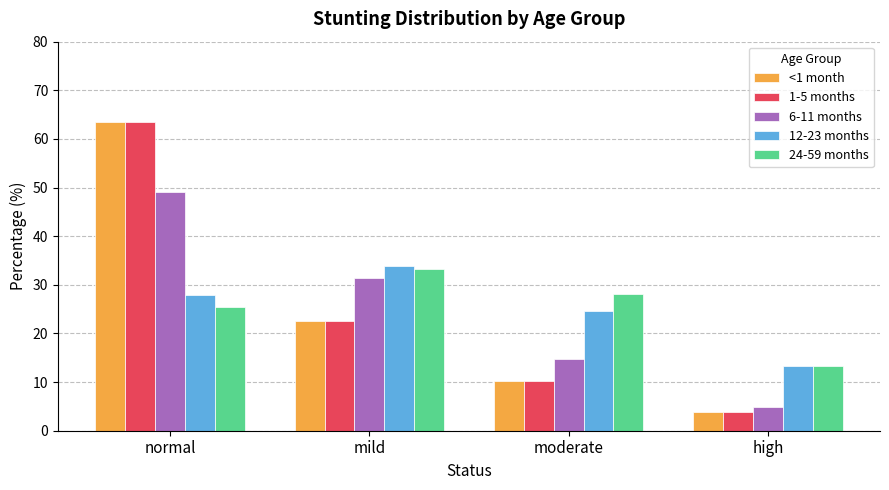

At which label is 1-5 months closest to 33?

mild